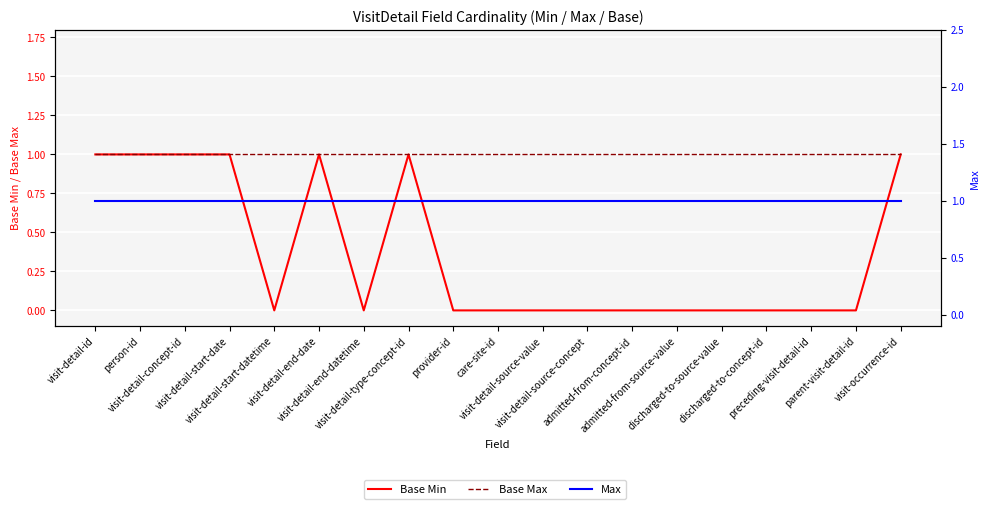

True or false: Base Max has more than 2 points higher than both neighbors.

False